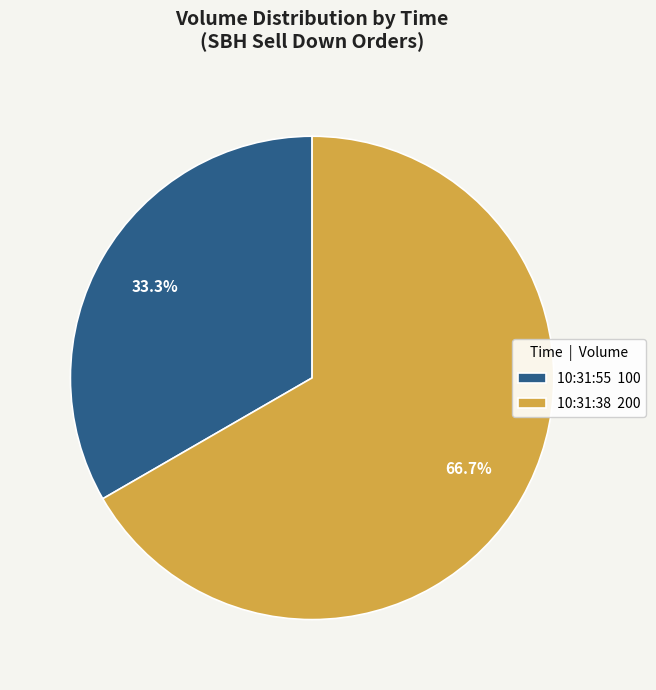

Which category accounts for the majority?

10:31:38